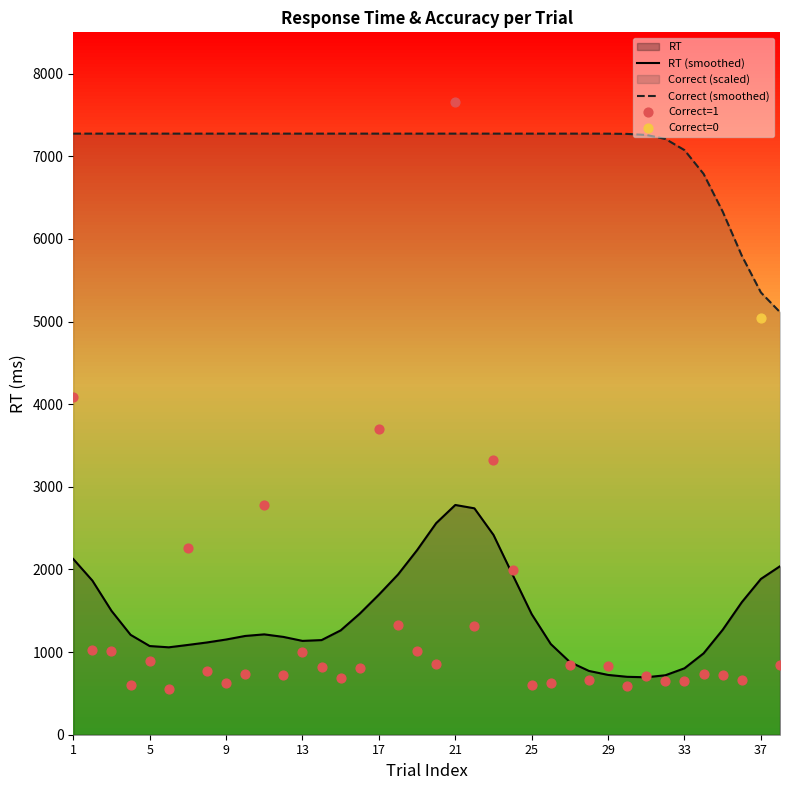

True or false: Correct (smoothed) and RT (smoothed) intersect in this chart.

False